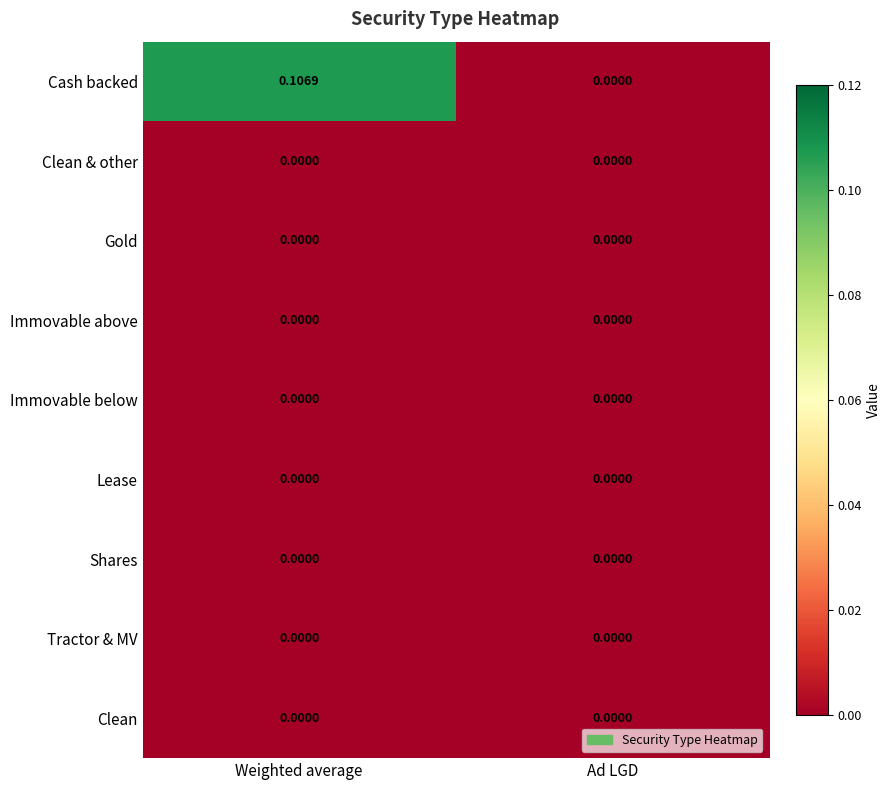

Between Weighted average and Ad LGD, which series saw the biggest shift?

Cash backed